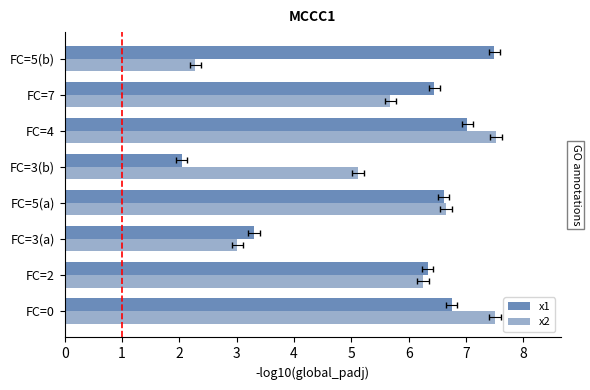

What are all the series names shown in the legend?

x1, x2